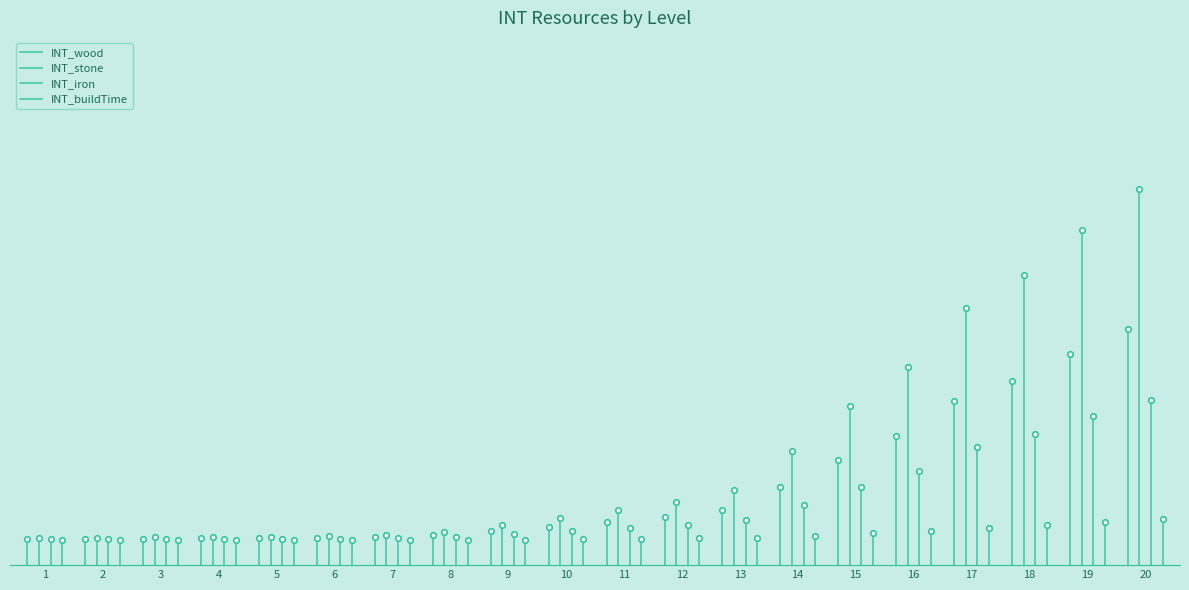

What is the sum of the INT_wood values at 1 and 2?

0.1